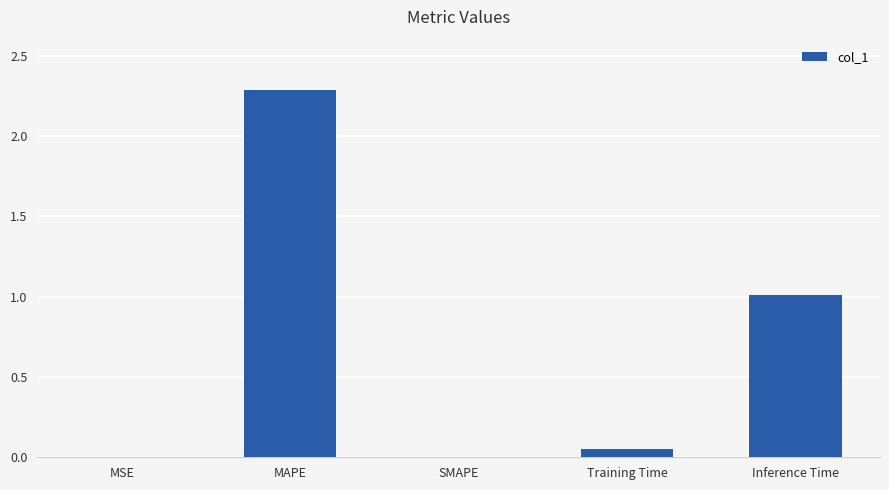

At which category does the chart reach its peak across all series?

MAPE